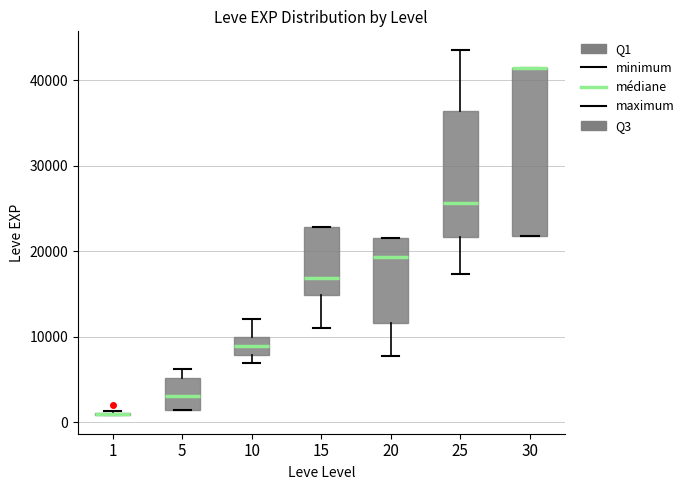

Reading left to right, read every box against the y-axis: the position of its median line, the range the box covers, and the ends of its whiskers. The values are not printed on the chart, so give them approximately, as read against the axis.

1: box collapsed to a line at 1000, whiskers 1000 to 1000
5: median 3000, box 1000 to 5000, whiskers 1000 to 6000
10: median 9000, box 8000 to 10000, whiskers 7000 to 12000
15: median 17000, box 15000 to 23000, whiskers 11000 to 23000
20: median 19000, box 12000 to 22000, whiskers 8000 to 22000
25: median 26000, box 22000 to 36000, whiskers 17000 to 44000
30: median 41000 (drawn on the box's upper edge), box 22000 to 41000, whiskers 22000 to 41000